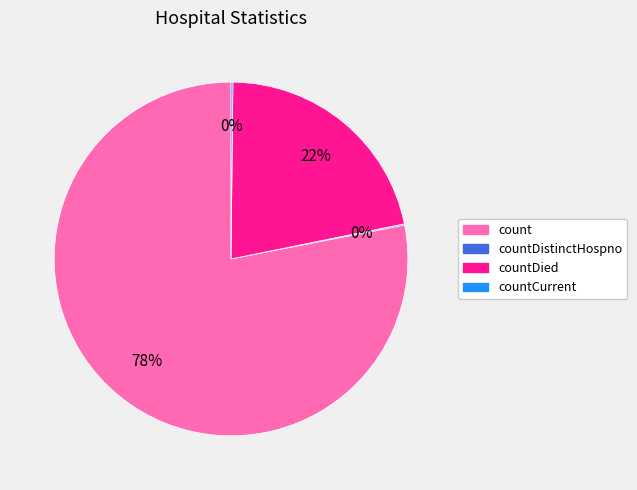

Is there any slice that represents more than half of the pie?

Yes